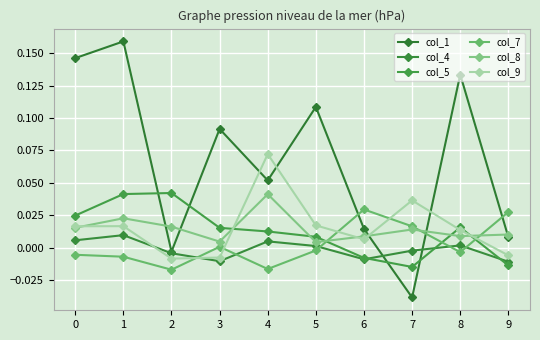

Which category has the highest value in the col_8 series?

4